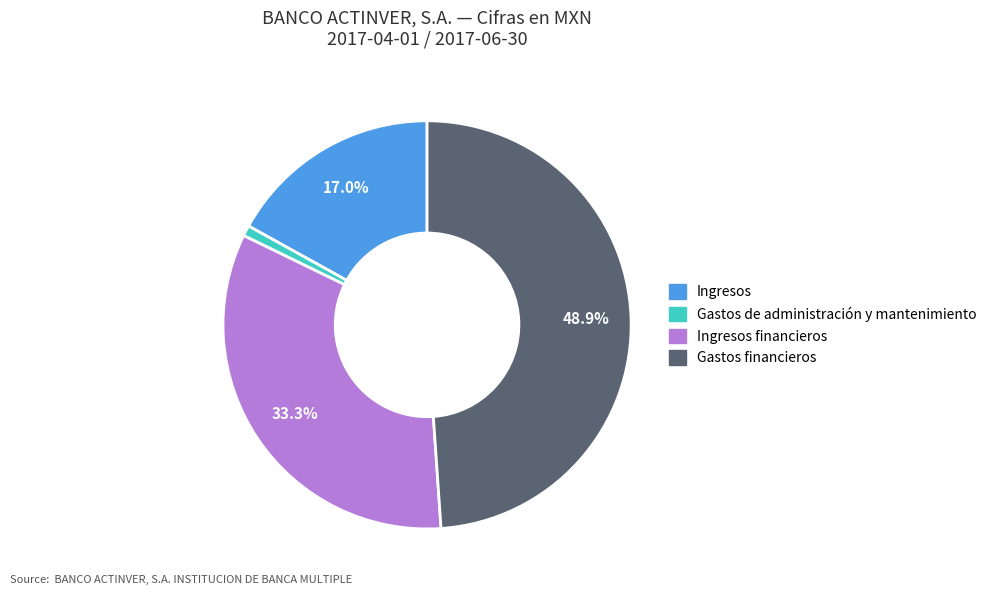

To the nearest percent, what is the difference between the Ingresos and Gastos financieros slice percentages?

32%